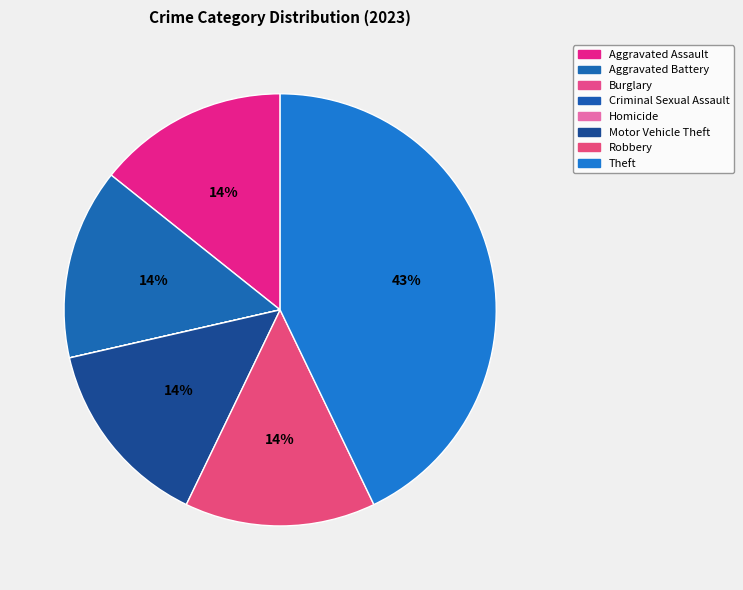

How many slices are in this pie chart?

8